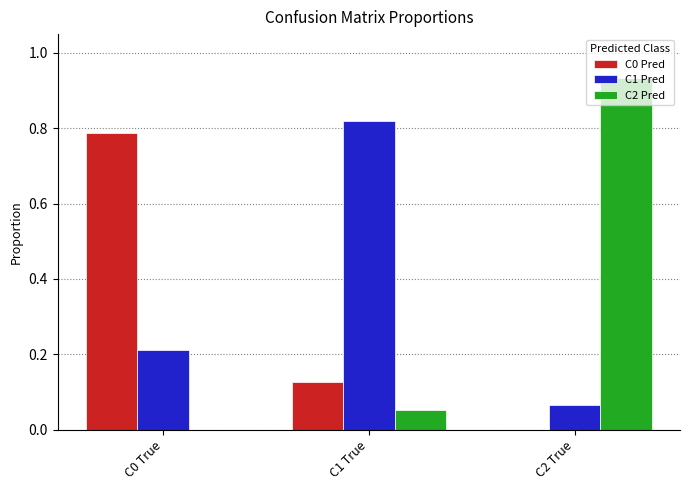

Between C1 True and C2 True, which series saw the biggest shift?

C2 Pred